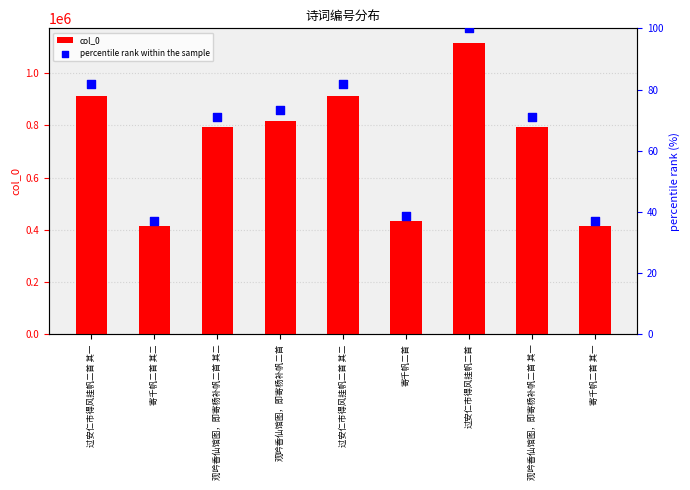

Is the value of col_0 at 过安仁市得风挂帆二首 其二 greater than the value of percentile rank within the sample at 寄千帆二首 其二?

Yes